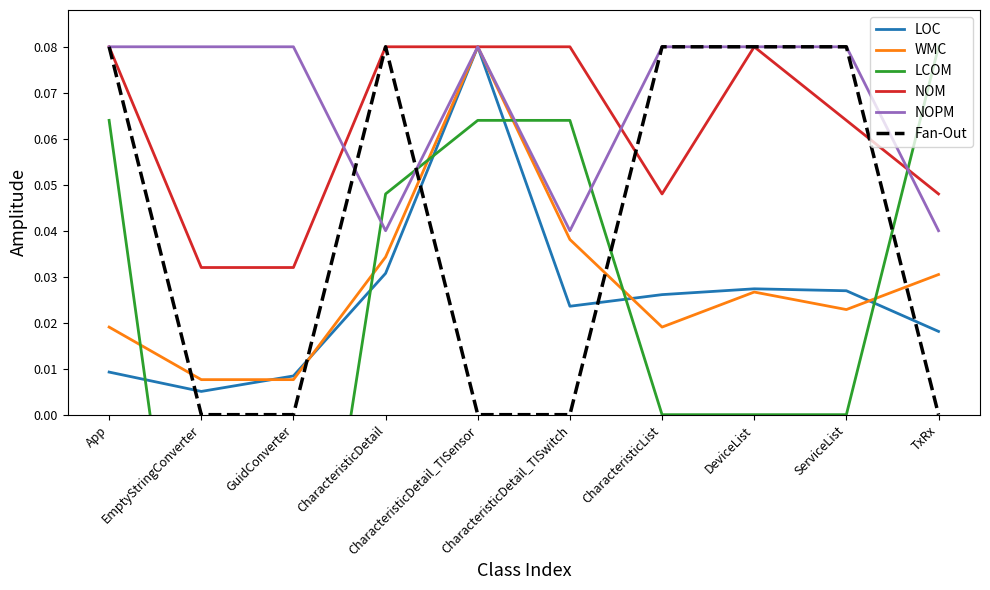

At how many categories does at least one series exceed 0?

10